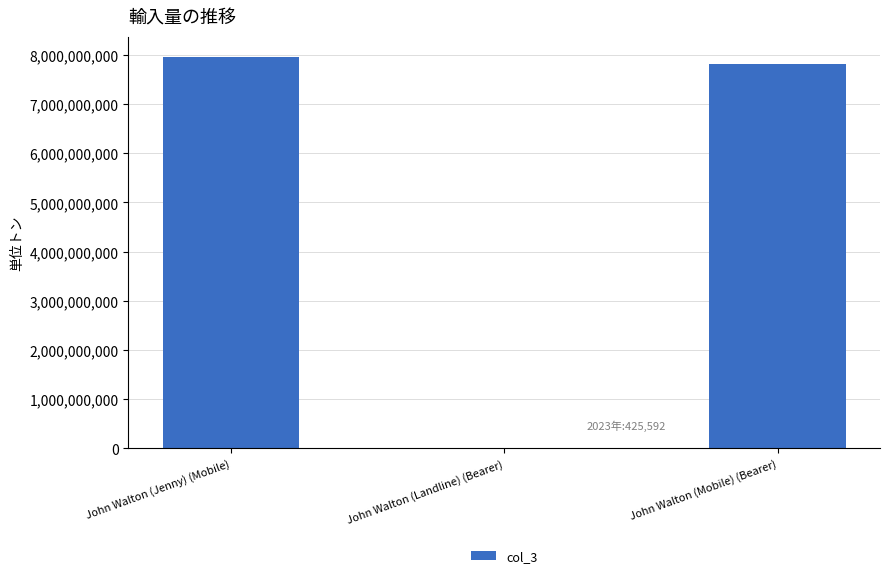

Reading left to right, what are all the values shown in this chart?

7966433191	425592	7807920745